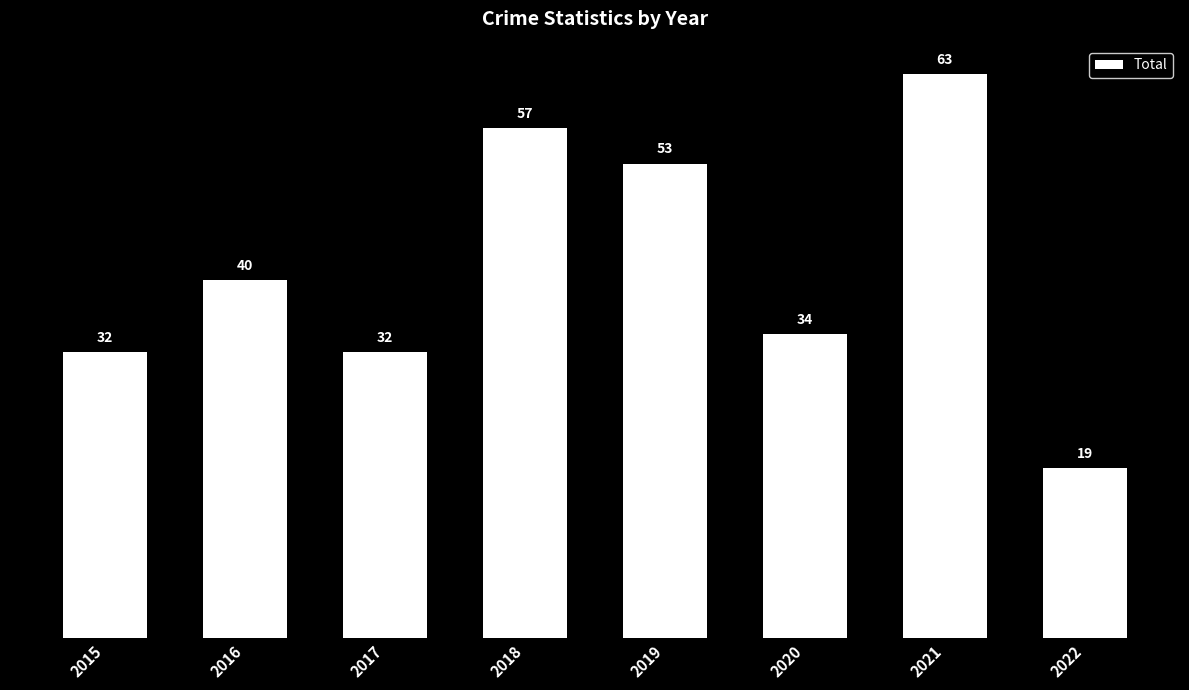

Approximately how many times larger is the value at 2015 compared to 2020?

0.9